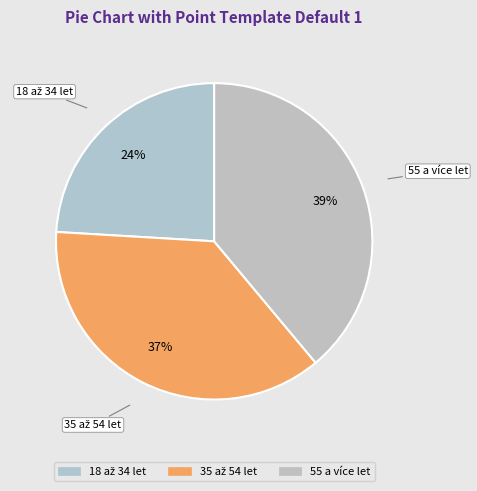

To the nearest percent, what is the average slice percentage?

33%